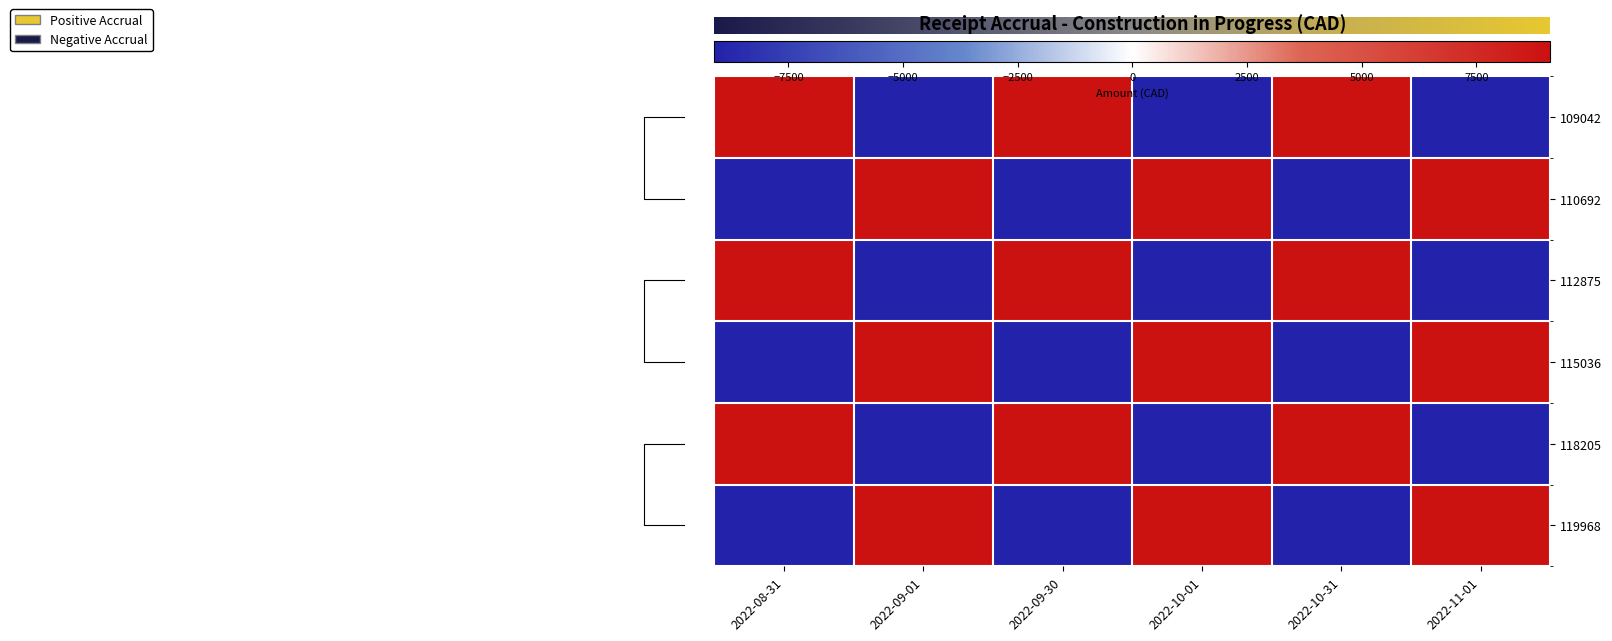

At which category is the sum across all series the highest?

2022-08-31